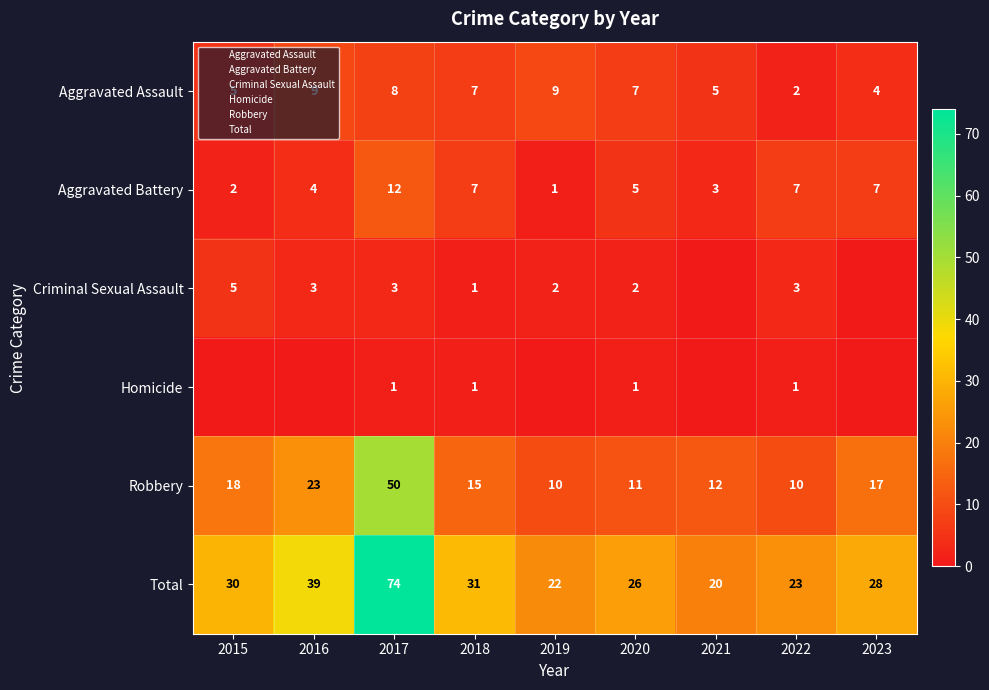

Between 2016 and 2023, which series saw the biggest shift?

Total